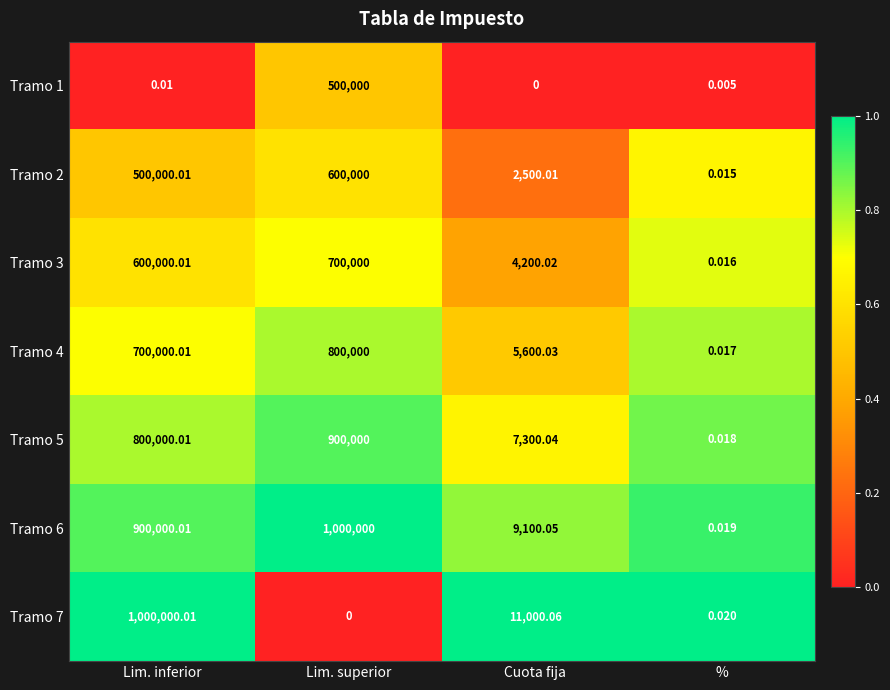

At which label is Tramo 4 closest to 400000?

Lim. inferior